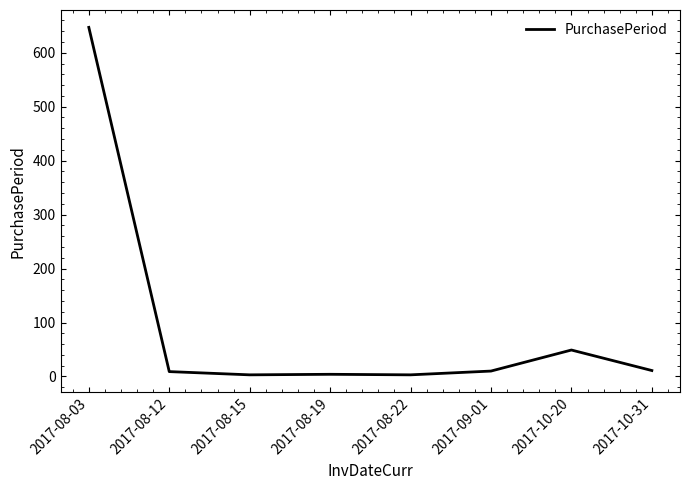

What is the sum of all values?

736